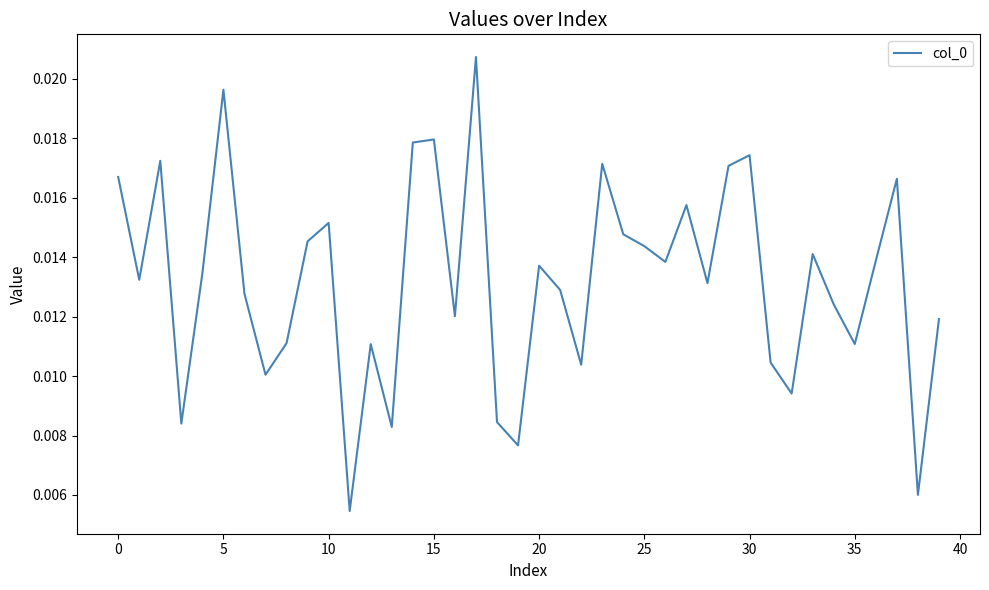

Count the number of data series in this chart.

1